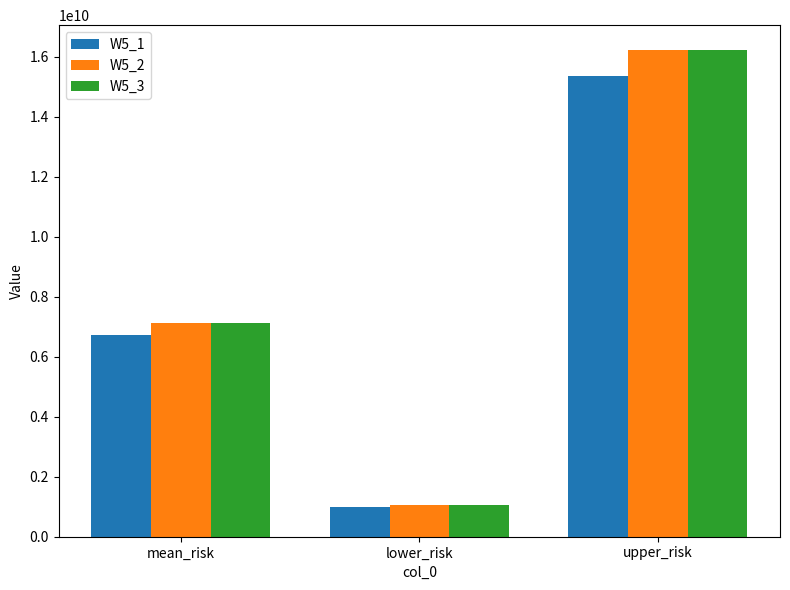

The value of W5_3 at upper_risk is 28086201918.3. True or false?

False